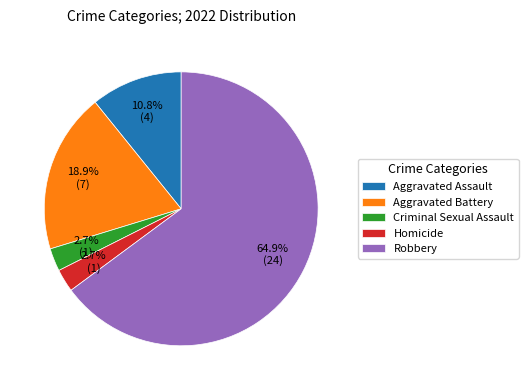

What is the ratio of the value at Homicide to the value at Aggravated Battery?

0.1